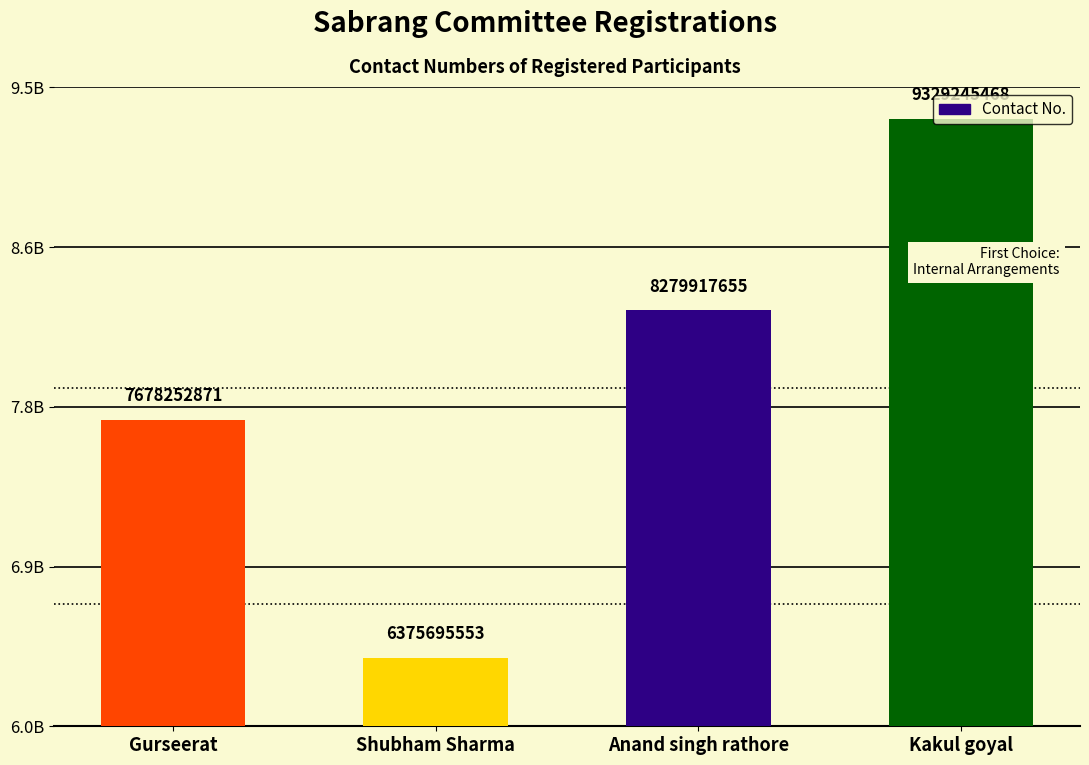

Where does the data first go above 8279917655?

Kakul goyal